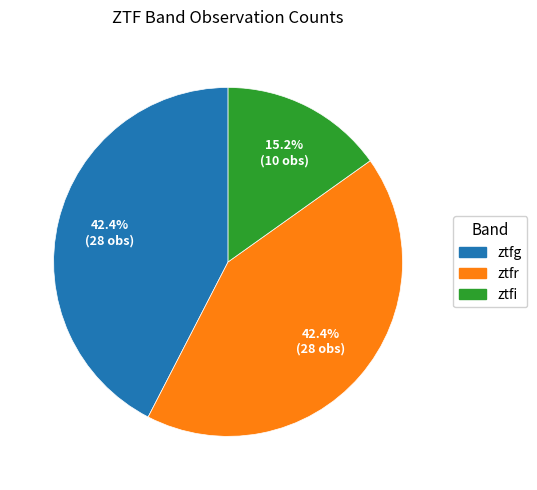

Which slice is the smallest?

ztfi